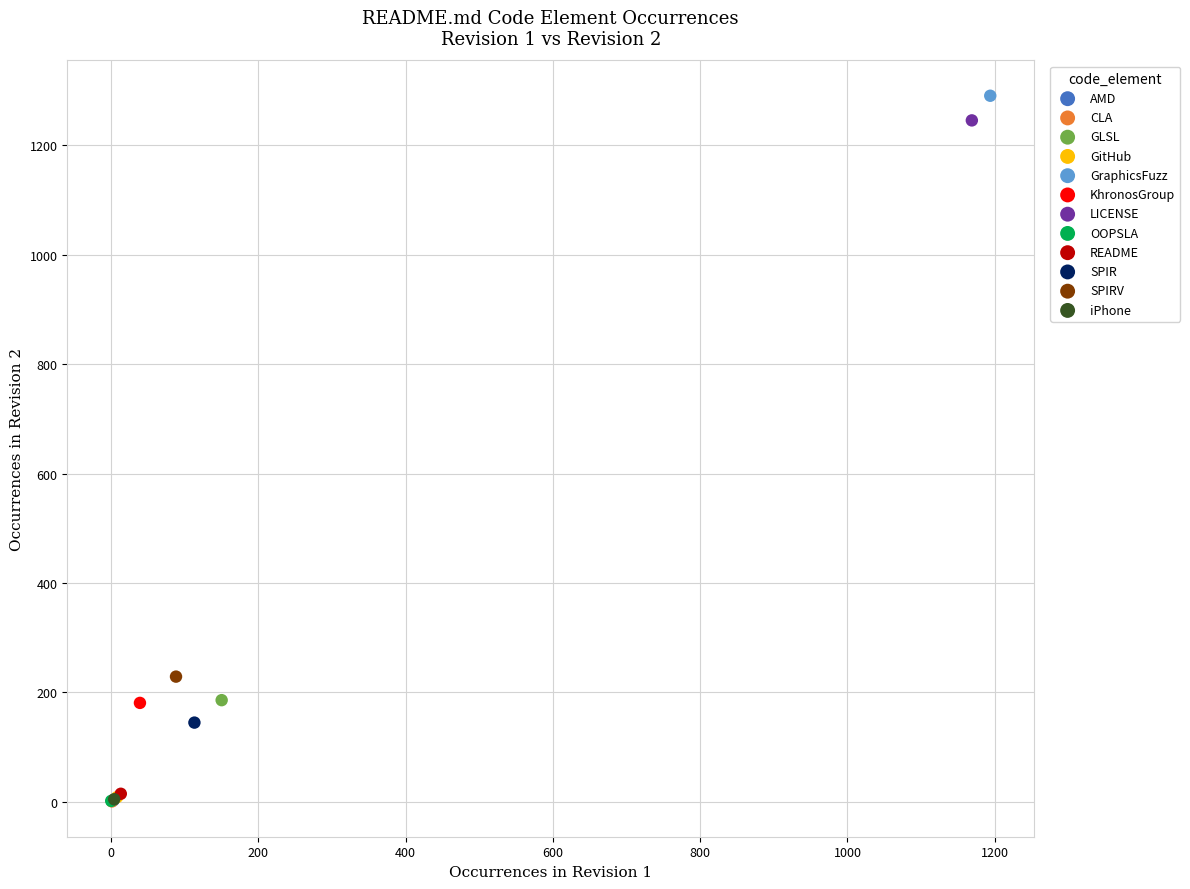

What are all the series names shown in the legend?

AMD, CLA, GLSL, GitHub, GraphicsFuzz, KhronosGroup, LICENSE, OOPSLA, README, SPIR, SPIRV, iPhone